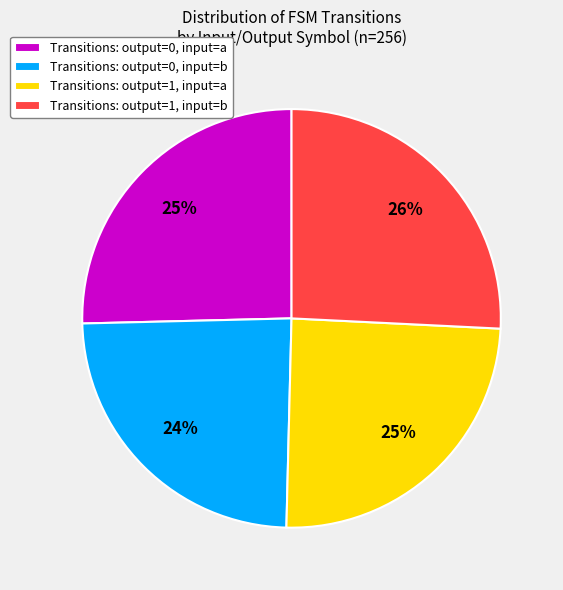

To the nearest percent, what is the combined percentage of Transitions: output=1, input=b and Transitions: output=0, input=b?

50%